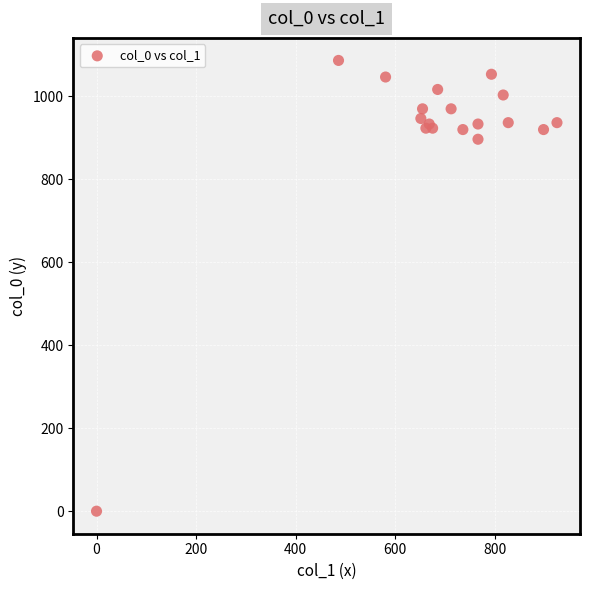

What Y value in the scatter plot is closest to 543?

896.7